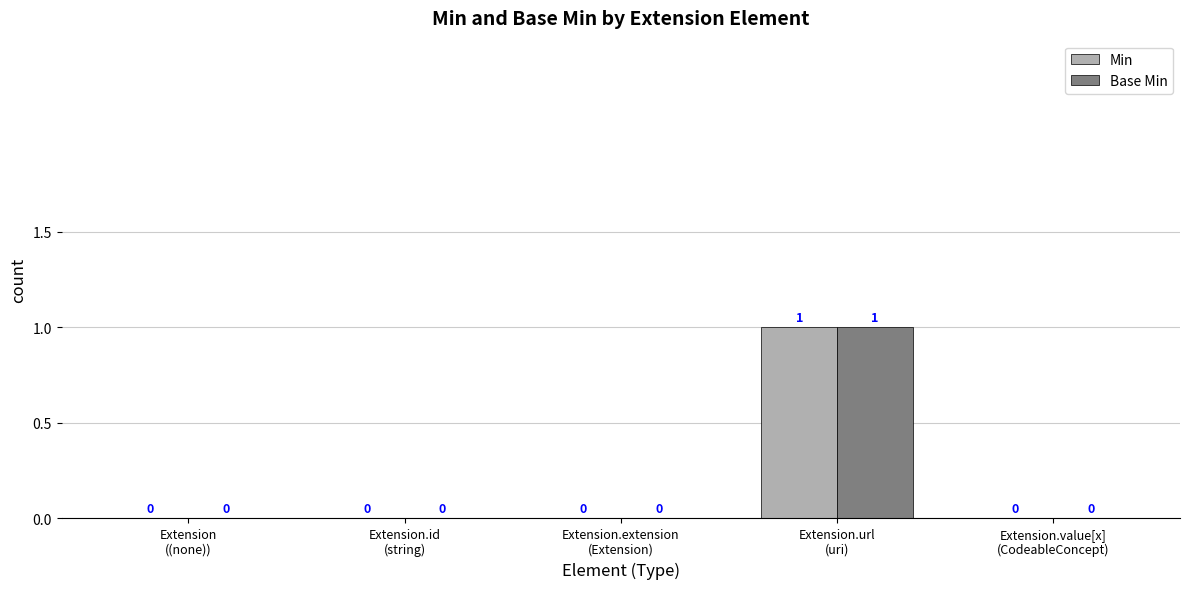

How many groups of bars are there?

5